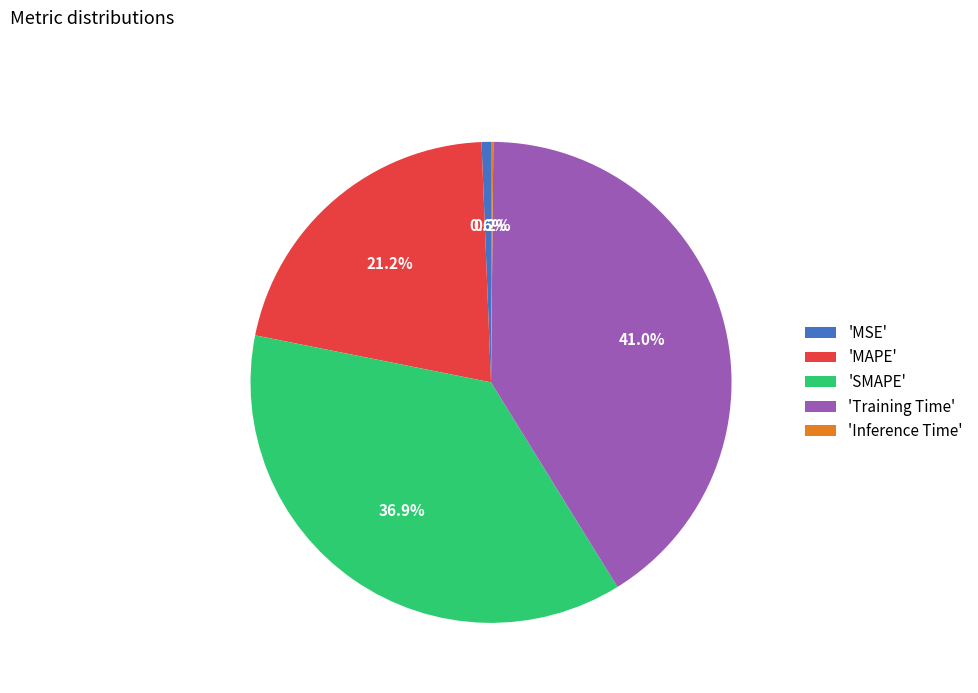

Is there a majority slice in this chart?

No